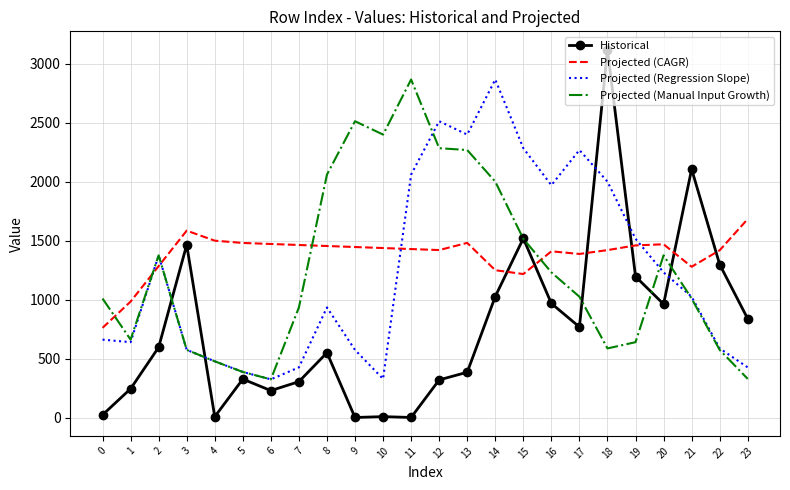

How many values in the Projected (Manual Input Growth) series exceed 1025?

12